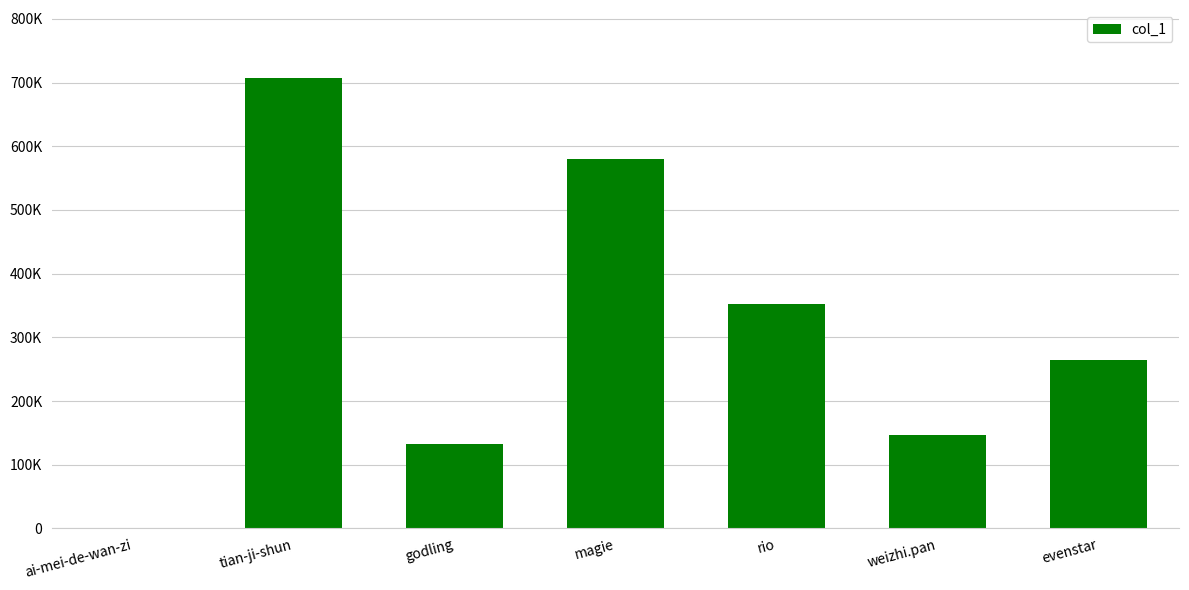

Does the chart contain any negative values?

No